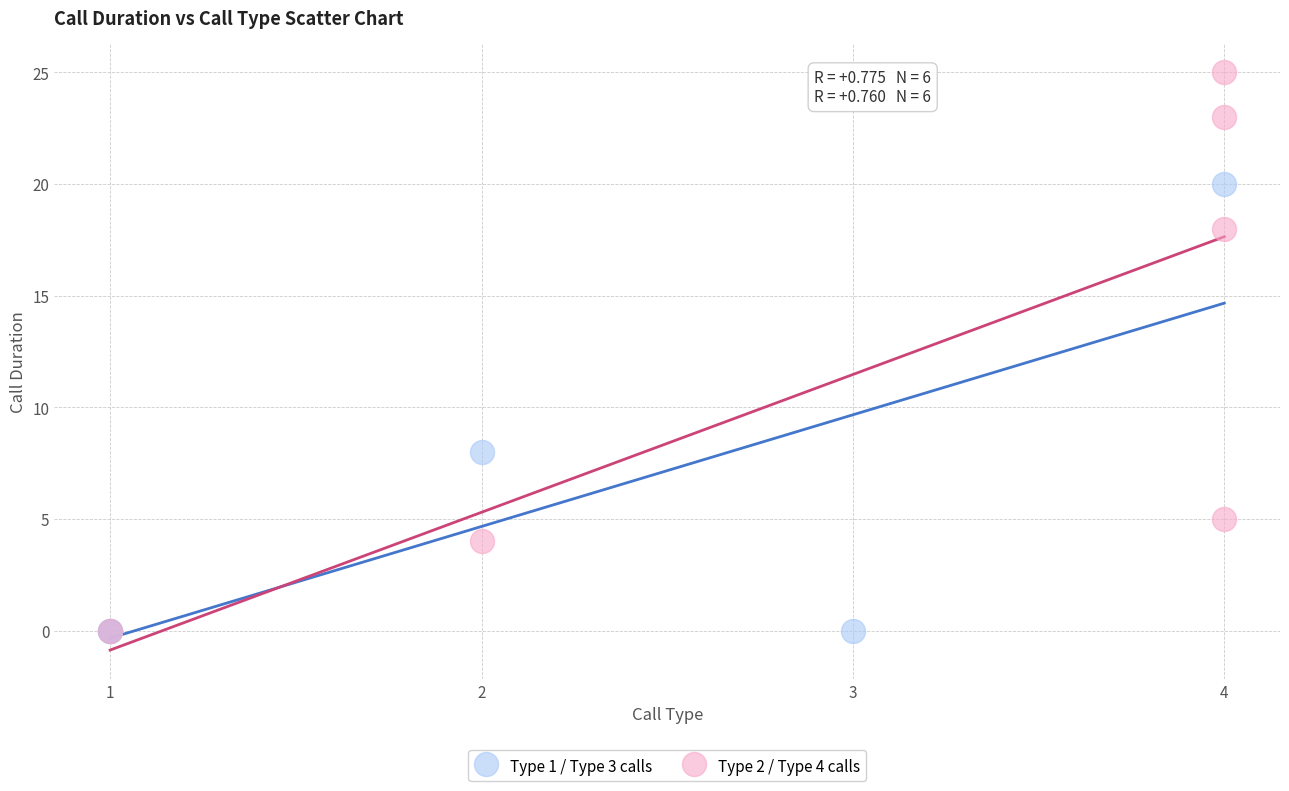

Which series reaches the maximum Y coordinate?

Type 2 / Type 4 calls